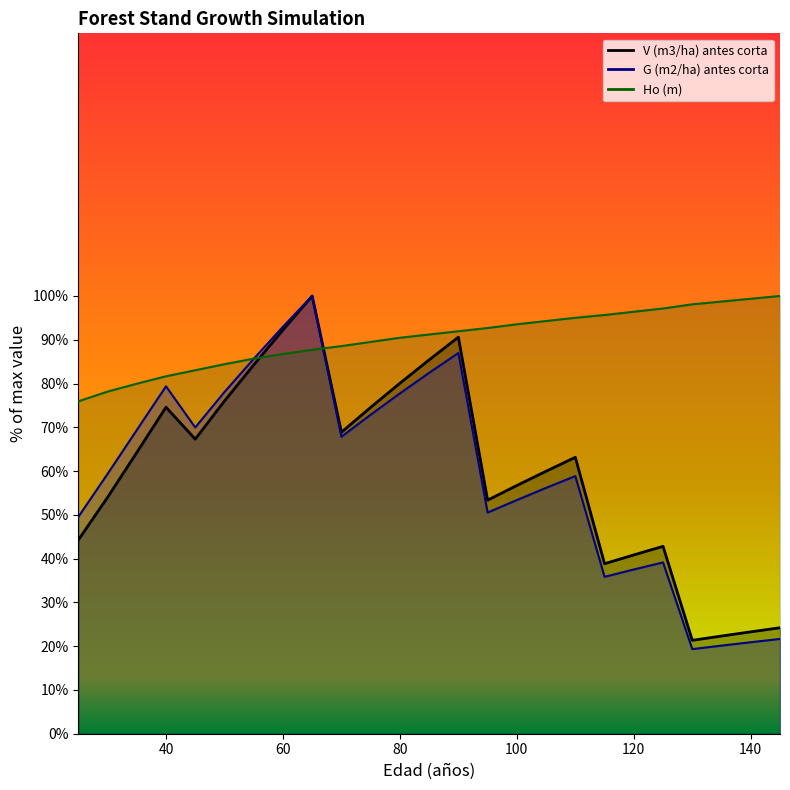

Reading left to right, what are all the values shown in this chart?

V (m3/ha) antes corta: 25=44.2	30=54.0	35=64.2	40=74.6	45=67.3	50=76.0	55=84.2	60=92.2	65=100.0	70=68.9	75=74.6	80=80.1	85=85.4	90=90.6	95=53.4	100=56.7	105=60.0	110=63.1	115=38.8	120=40.8	125=42.8	130=21.3	135=22.3	140=23.3	145=24.2
G (m2/ha) antes corta: 25=49.5	30=59.3	35=69.4	40=79.4	45=70.0	50=78.1	55=85.6	60=93.0	65=100.0	70=67.8	75=72.9	80=77.7	85=82.4	90=87.0	95=50.5	100=53.4	105=56.2	110=58.9	115=35.8	120=37.5	125=39.1	130=19.3	135=20.1	140=20.9	145=21.7
Ho (m): 25=75.9	30=78.2	35=80.0	40=81.7	45=83.0	50=84.4	55=85.7	60=86.7	65=87.7	70=88.5	75=89.5	80=90.5	85=91.2	90=91.9	95=92.7	100=93.5	105=94.3	110=95.0	115=95.7	120=96.4	125=97.1	130=98.1	135=98.7	140=99.4	145=100.0